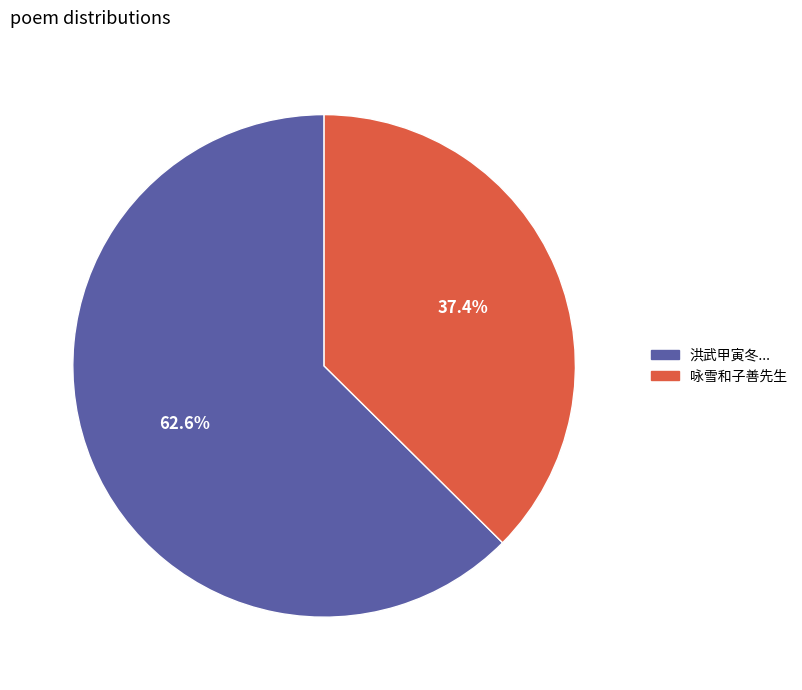

Is there a majority slice in this chart?

Yes